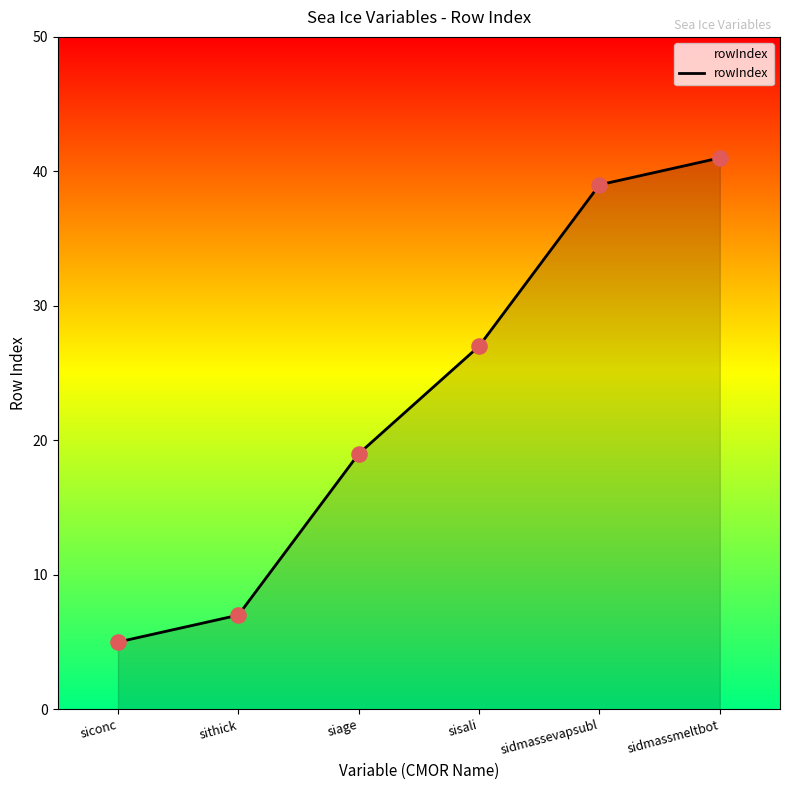

Approximately how many times larger is the value at sidmassmeltbot compared to sidmassevapsubl?

1.1